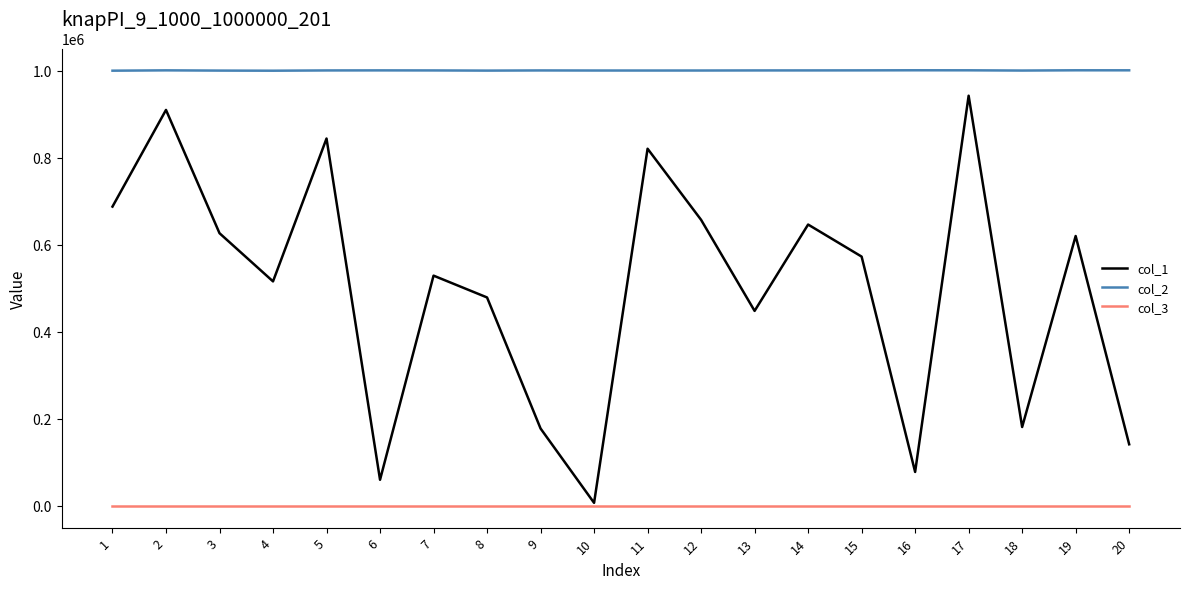

Where is the first local maximum for col_1?

2